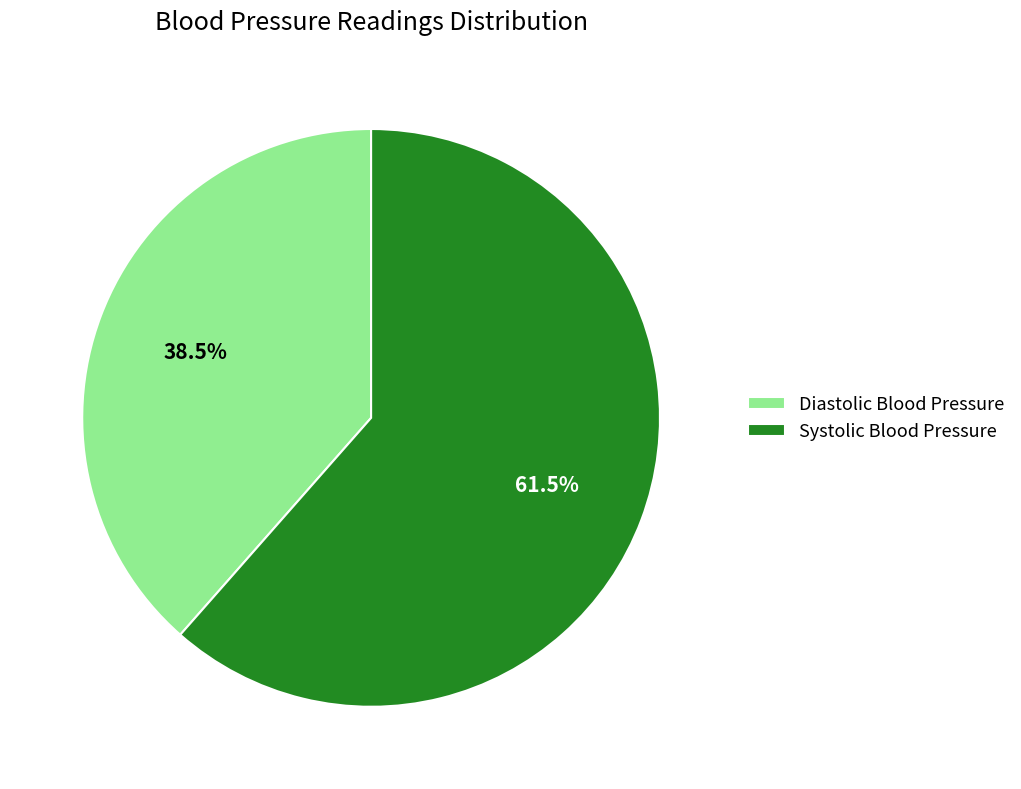

Which slice is the smallest?

Diastolic Blood Pressure